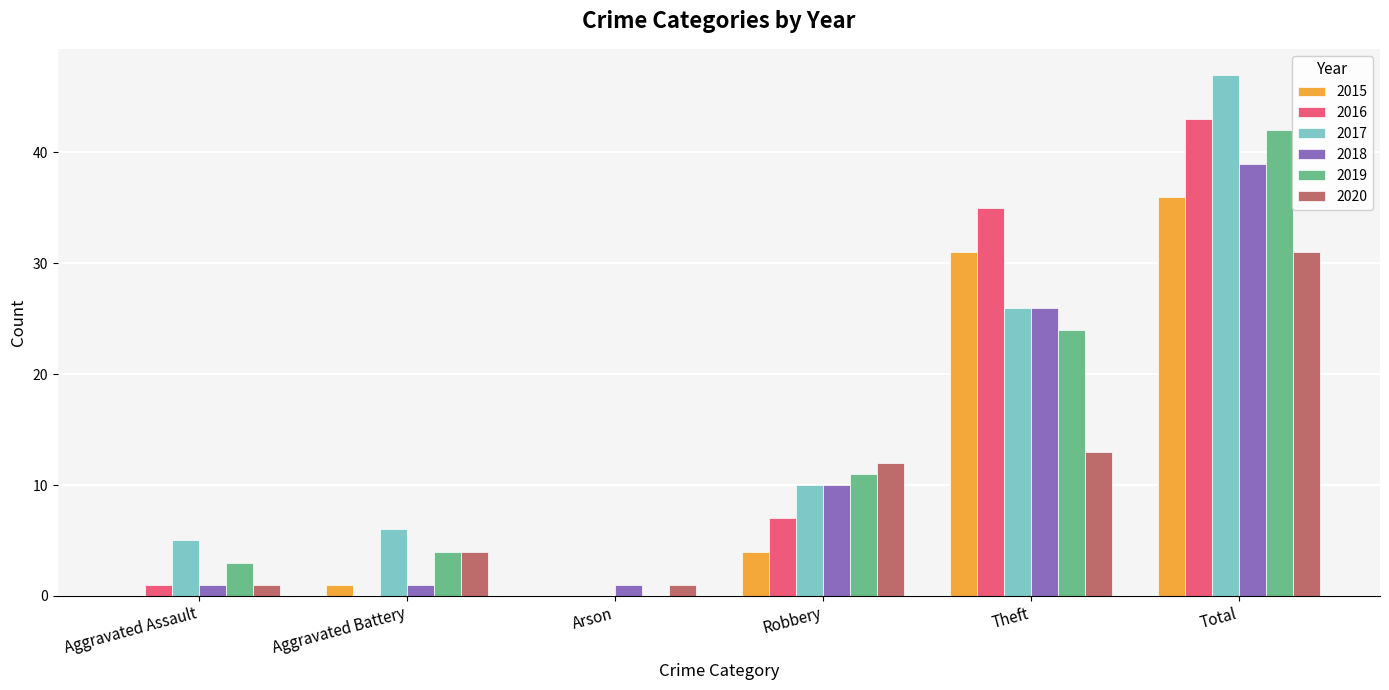

True or false: 2016 has a value of 43 at Total.

True